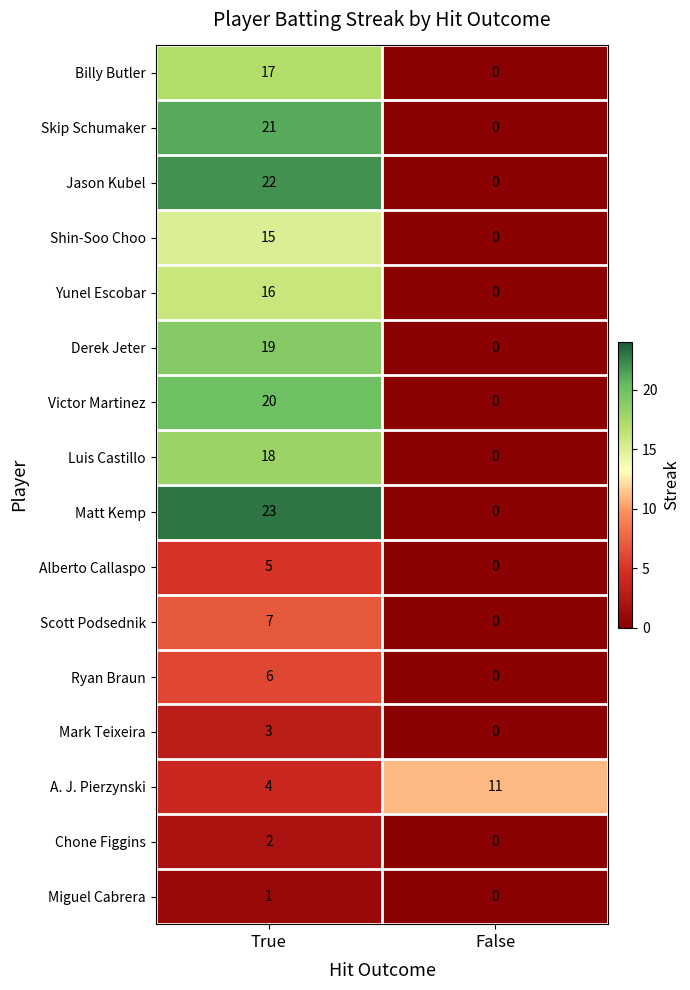

What is the maximum value shown in the chart?

23